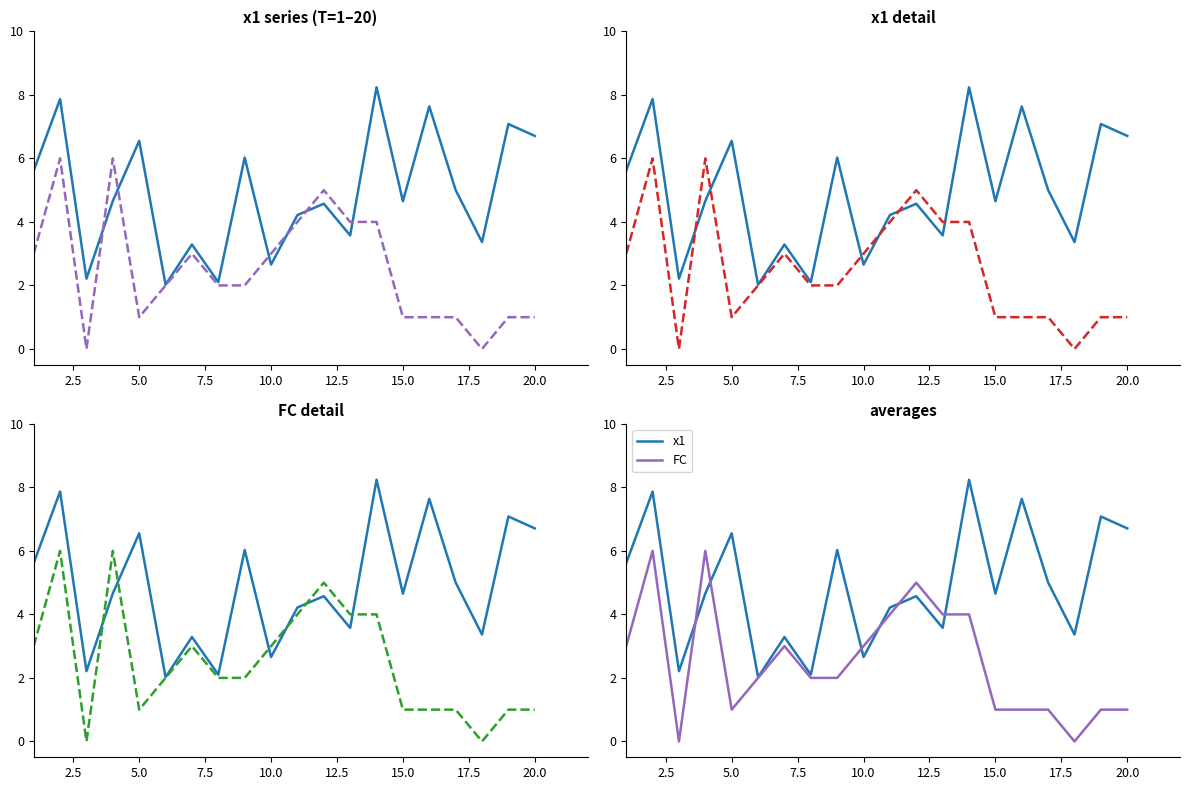

True or false: FC and x1 cross at least once.

True